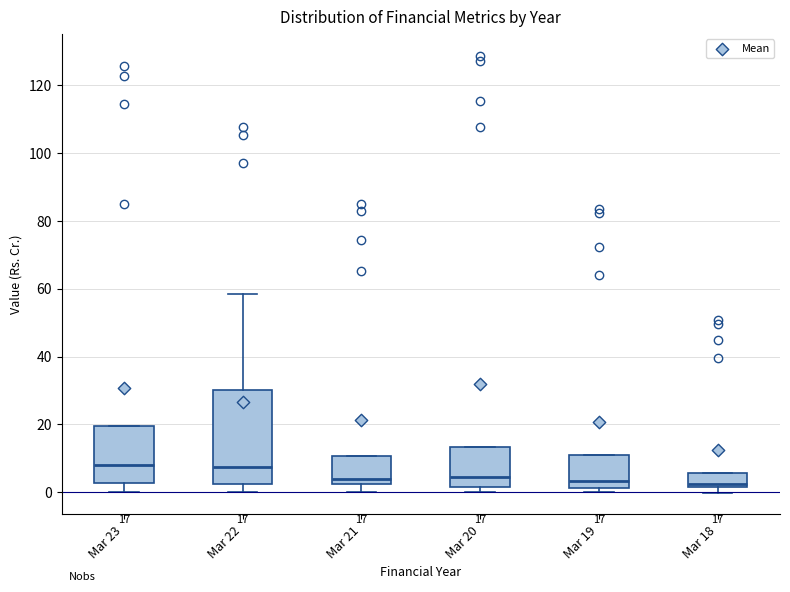

Comparing the boxes themselves (not the whiskers), which one is the tallest?

Mar 22